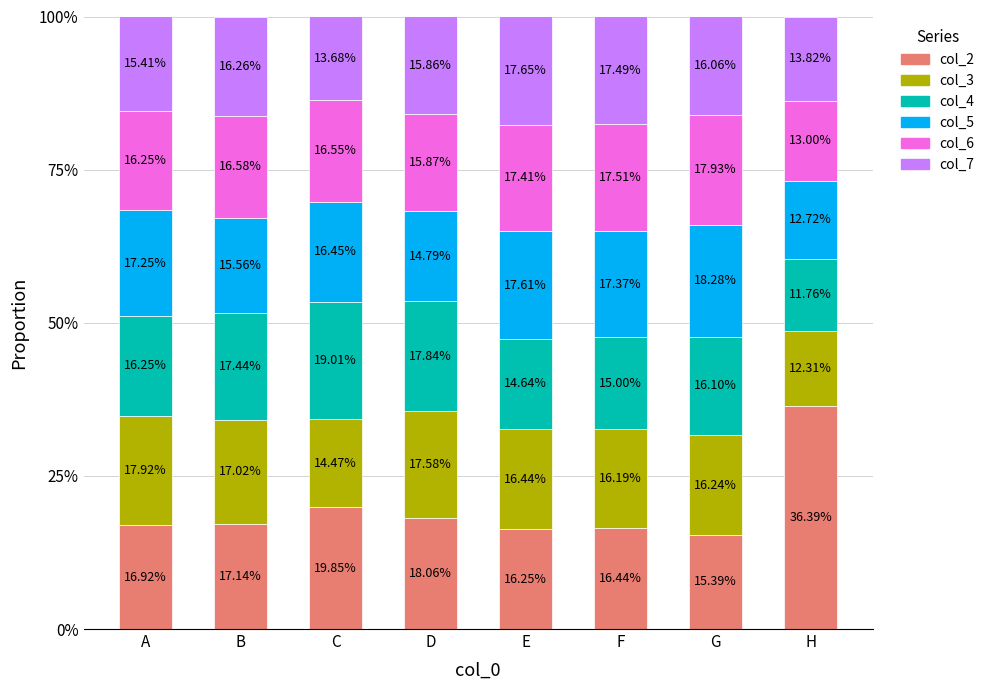

What are all the series names shown in the legend?

col_2, col_3, col_4, col_5, col_6, col_7